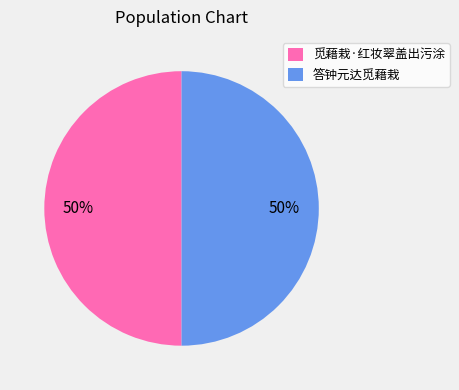

Is it true that 答钟元达觅藉栽 is 50% of the pie?

True